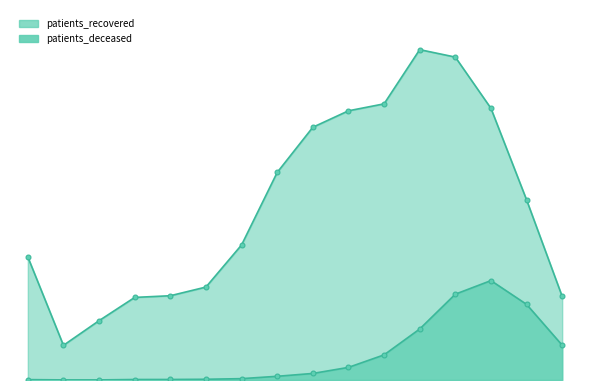

The patients_recovered series shows 2807 at 40 - 44. True or false?

True